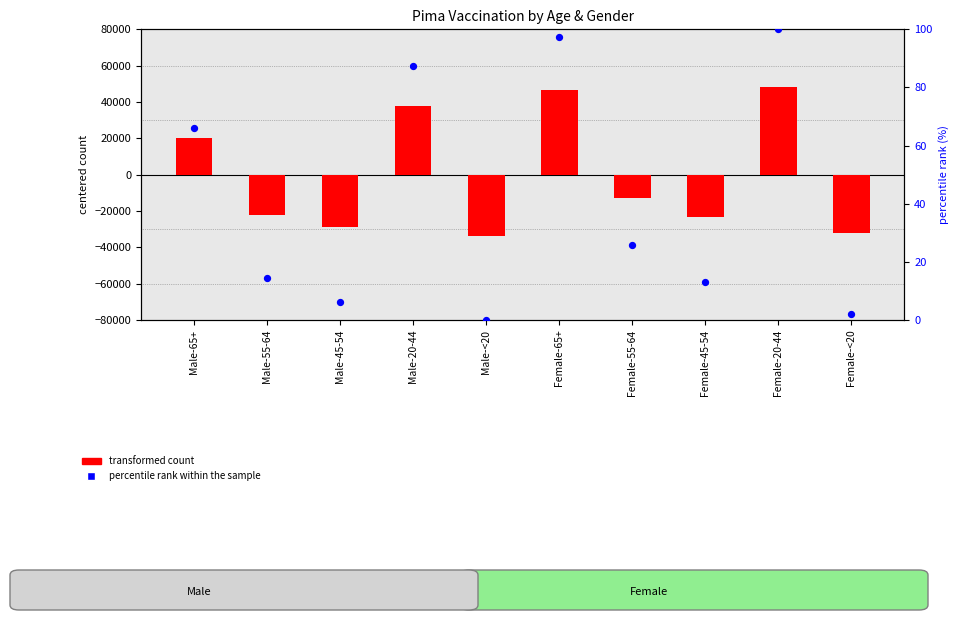

Which series has the largest total across all categories?

percentile rank within the sample